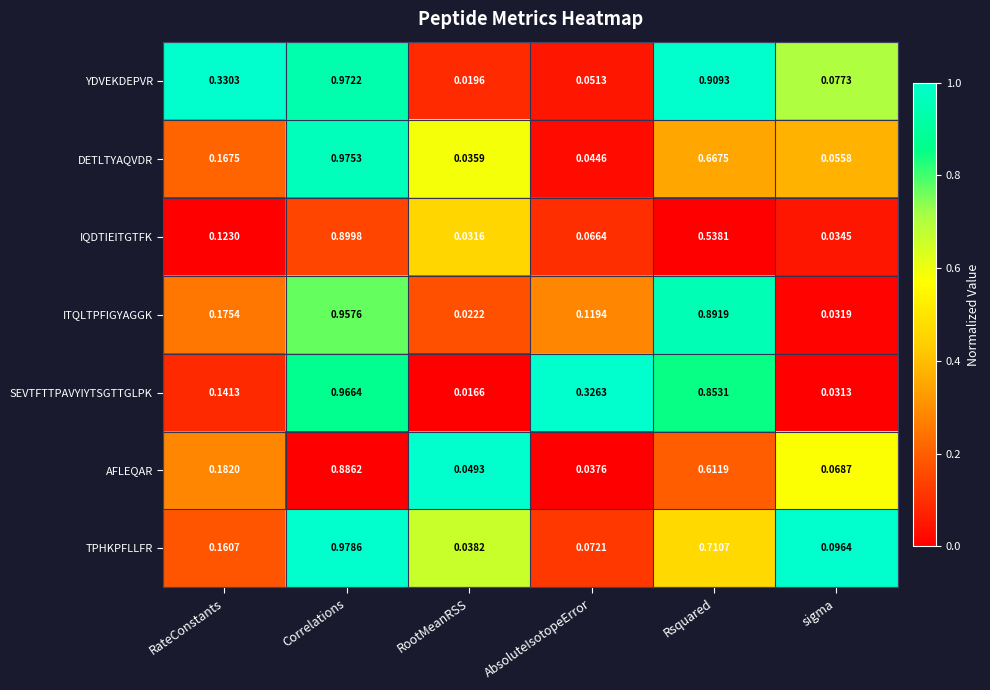

Which series changed the most between AbsoluteIsotopeError and sigma?

SEVTFTTPAVYIYTSGTTGLPK